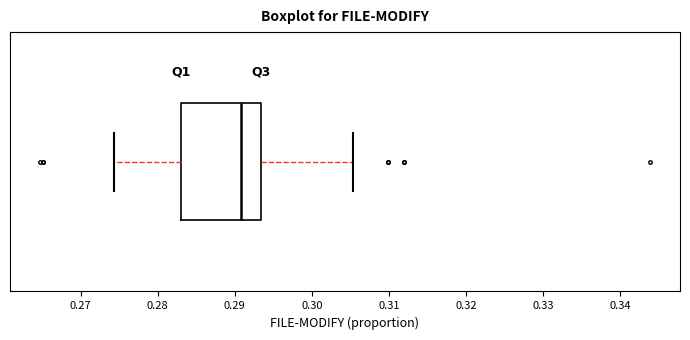

Transcribe this box plot: give where the median line is, the range the box spans, and where the two whiskers end, as read against the x-axis. The values are not printed on the chart, so give them approximately, as read against the axis.

median 0.291, box 0.283 to 0.293, whiskers 0.274 to 0.305